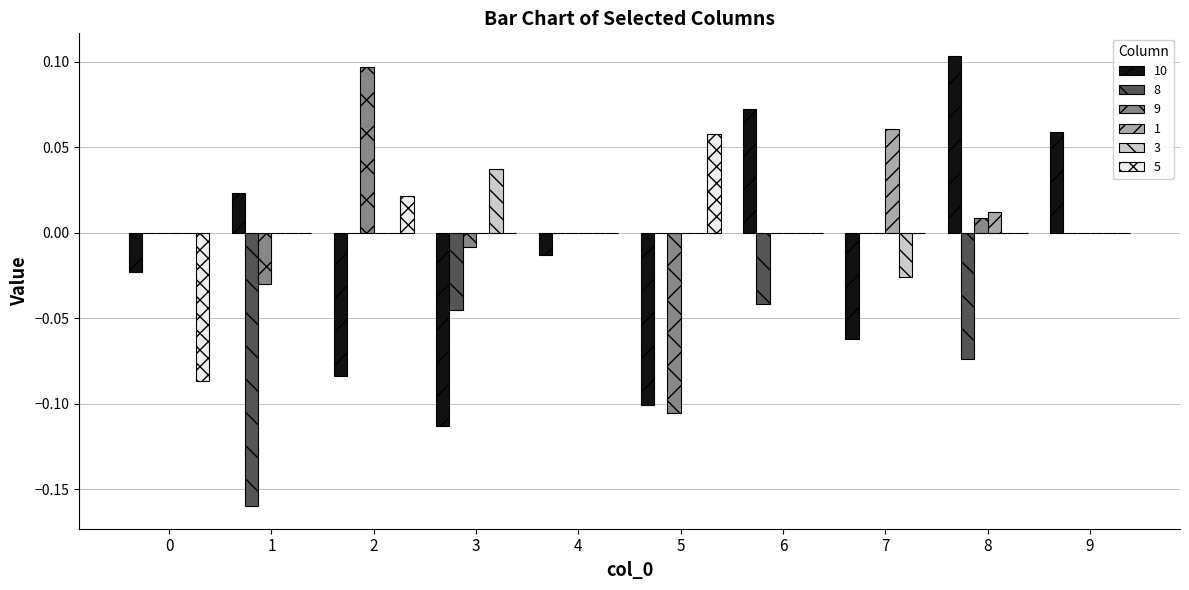

Which category has the highest value across all series?

8